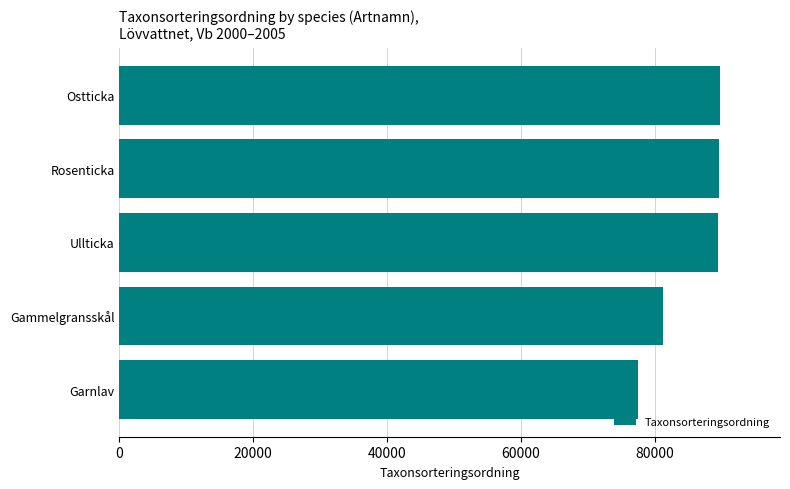

Between Rosenticka and Gammelgransskål, which is larger?

Rosenticka